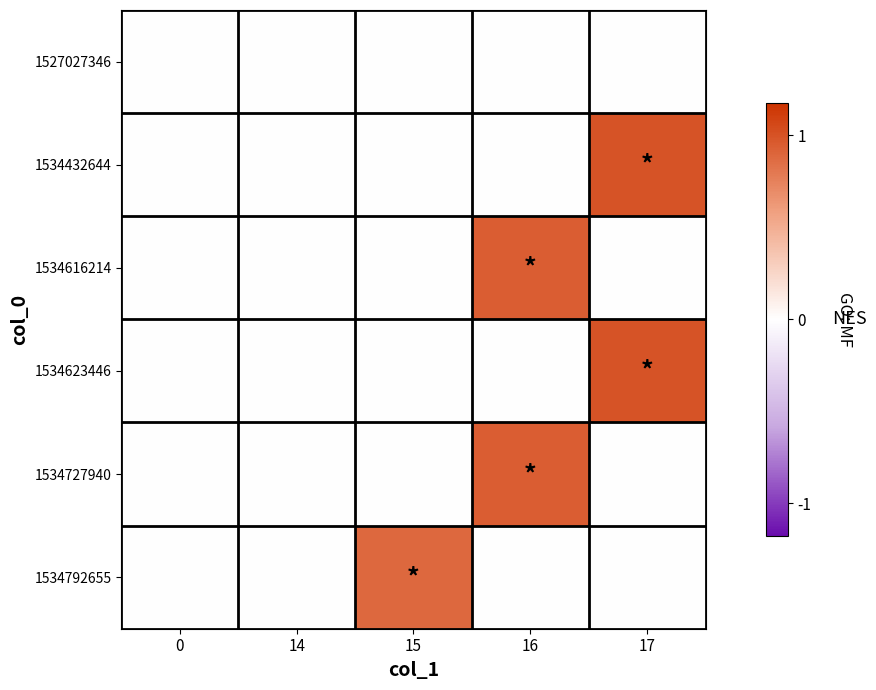

Between 16 and 17, which series saw the biggest shift?

1534432644